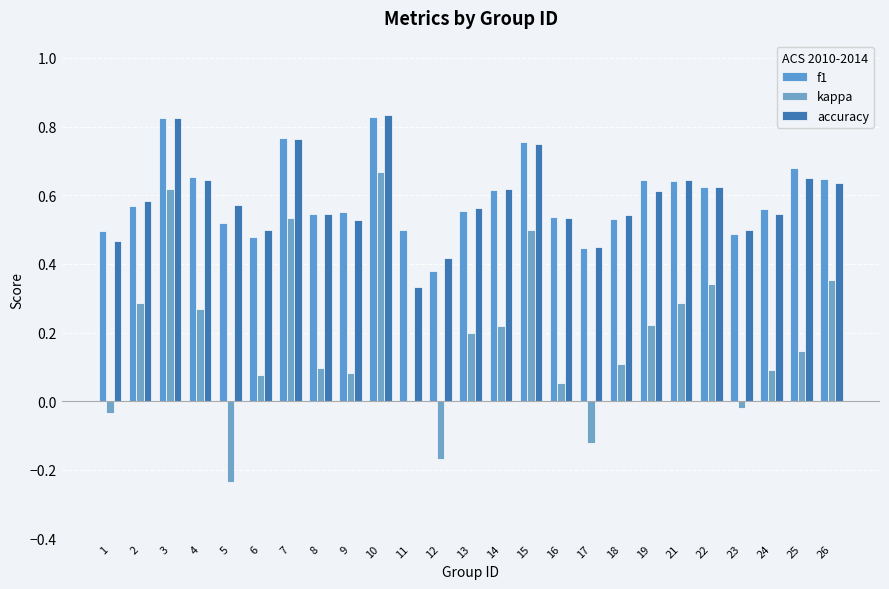

At which label is kappa closest to 0?

11